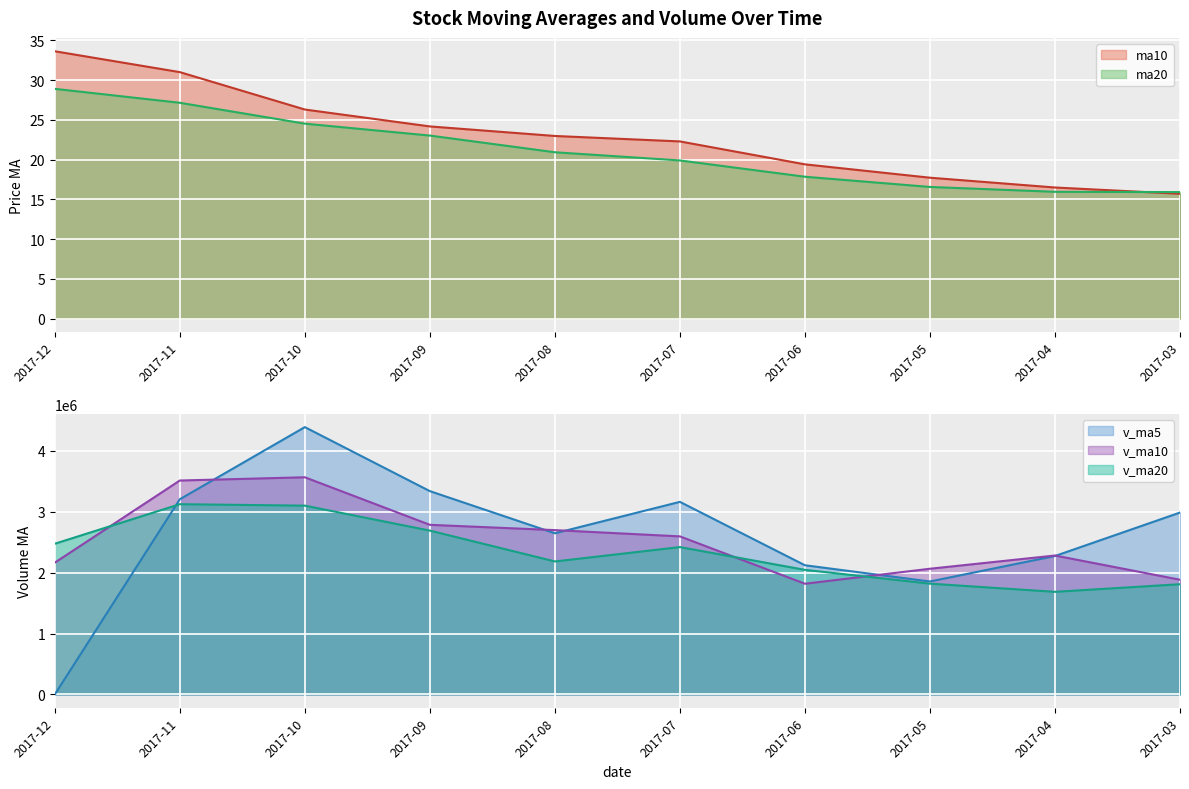

What is the difference between the v_ma10 values at 2017-10 and 2017-04?

1284735.2